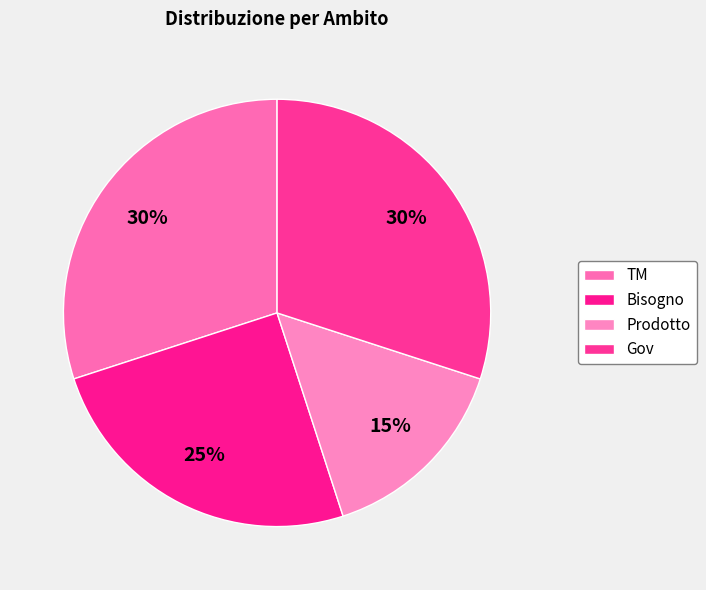

Combined, do Gov and Bisogno account for over 50%?

Yes